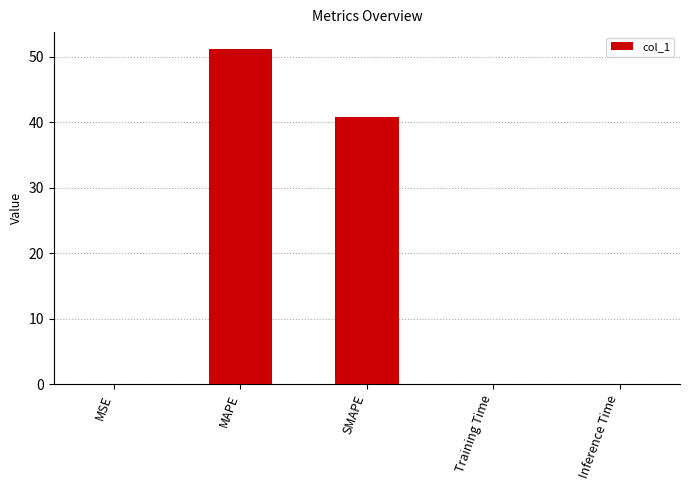

Where is the data nearest to the value 25?

SMAPE